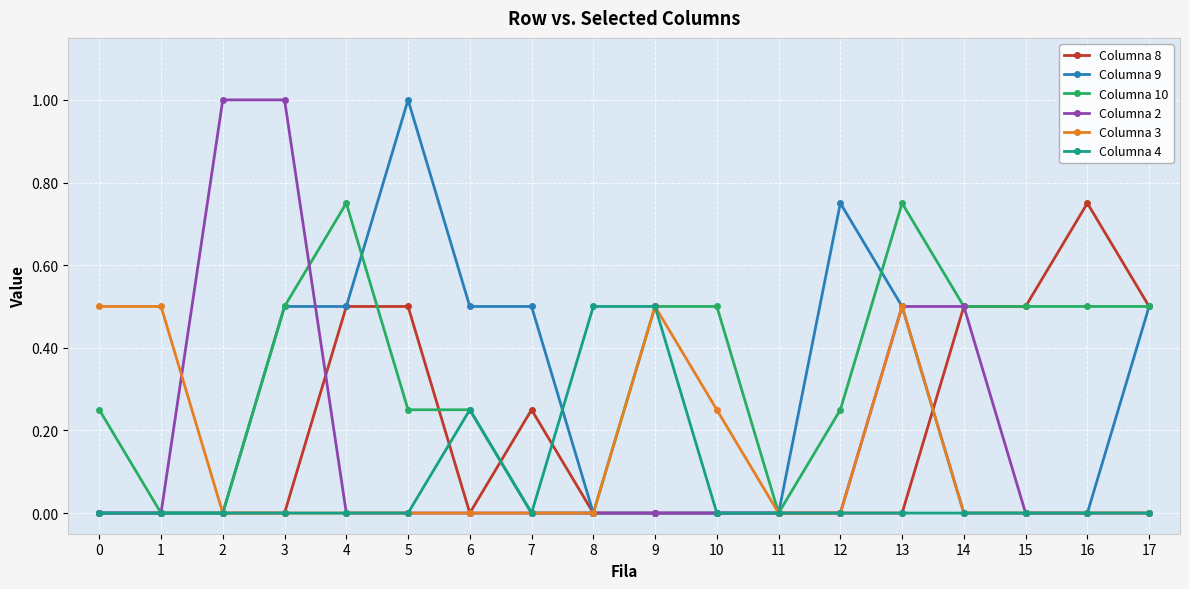

True or false: Columna 3 has more than 1 interior local peaks.

True